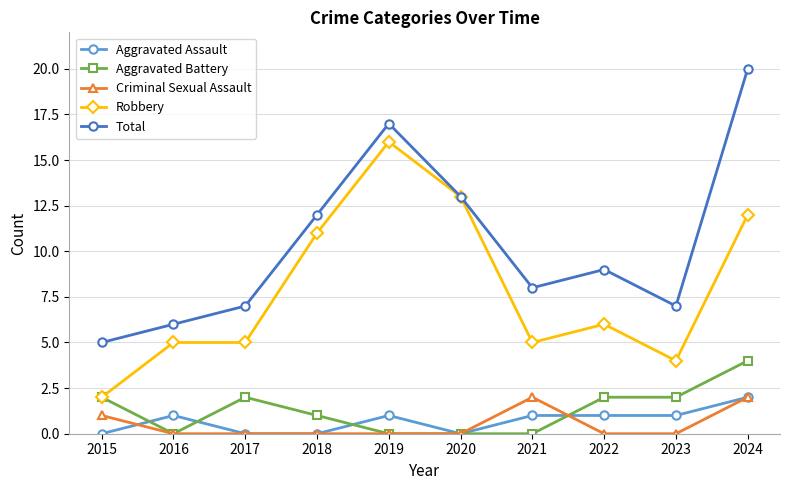

What value does the Criminal Sexual Assault series have at 2015?

1